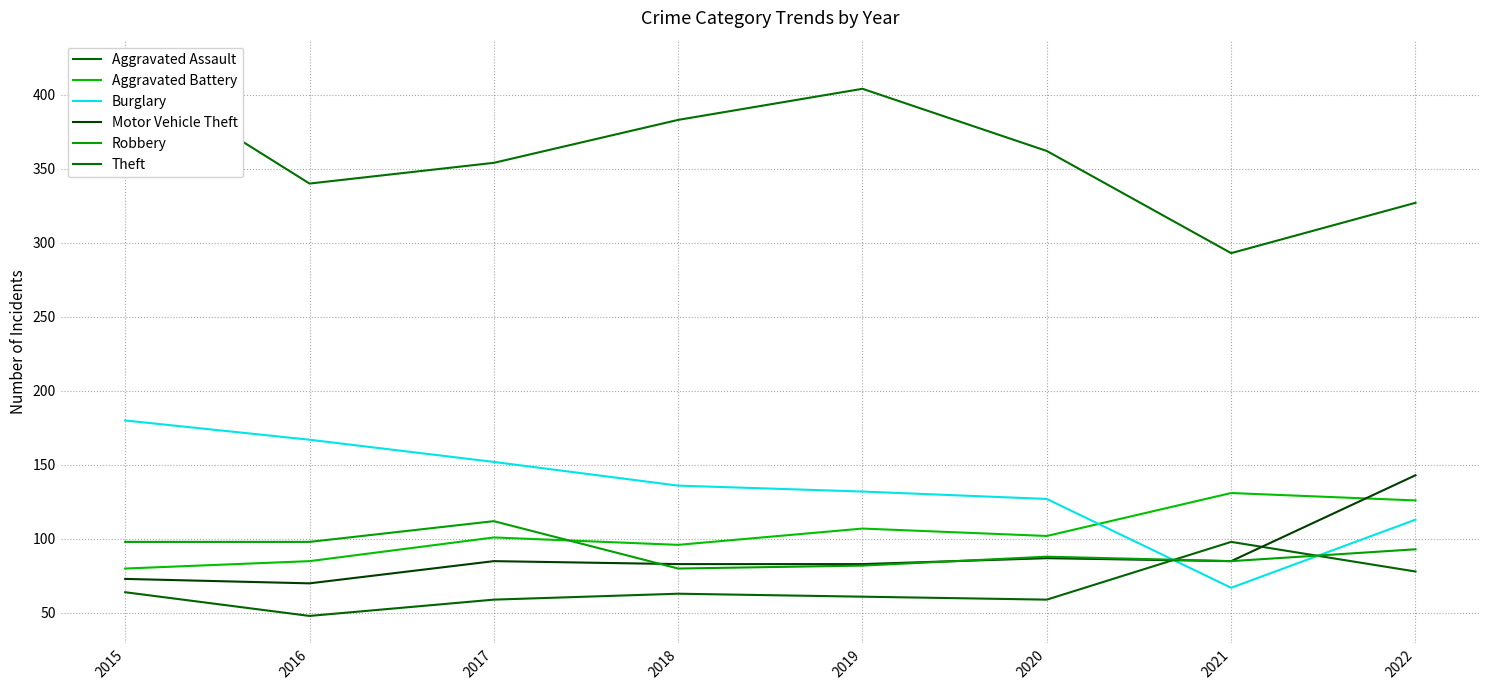

What is the difference between the Aggravated Battery values at 2018 and 2016?

11